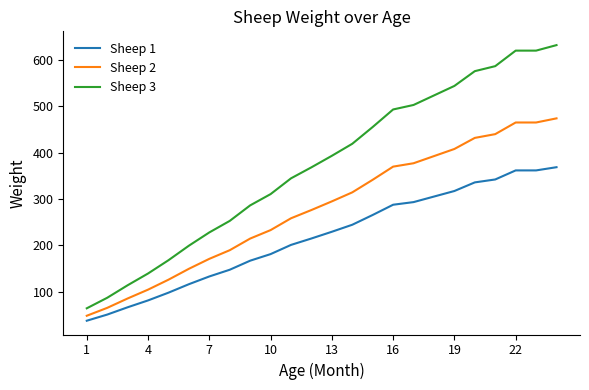

True or false: Sheep 1 and Sheep 3 cross at least once.

False